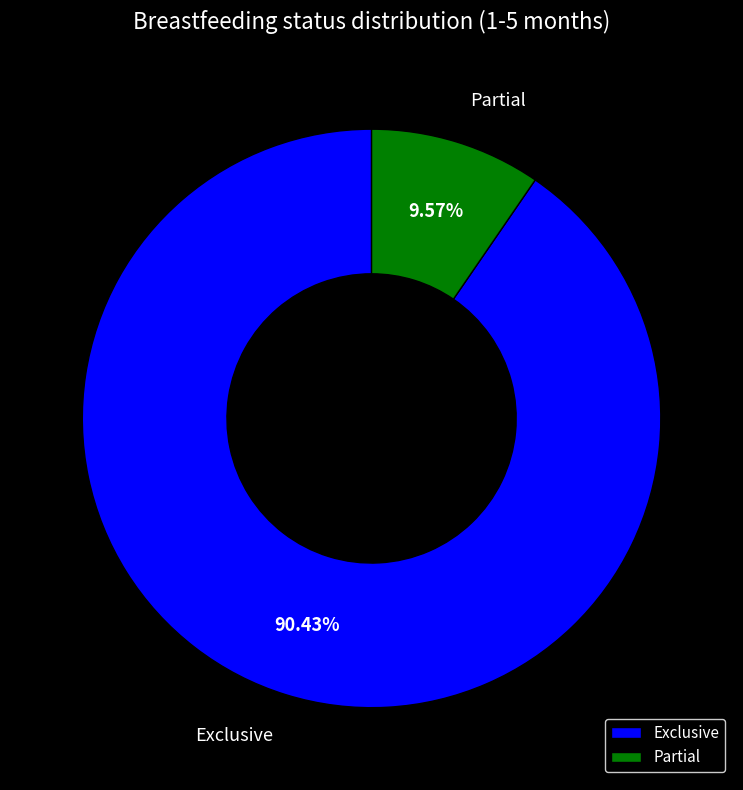

Rank the categories by value from highest to lowest.

Exclusive, Partial